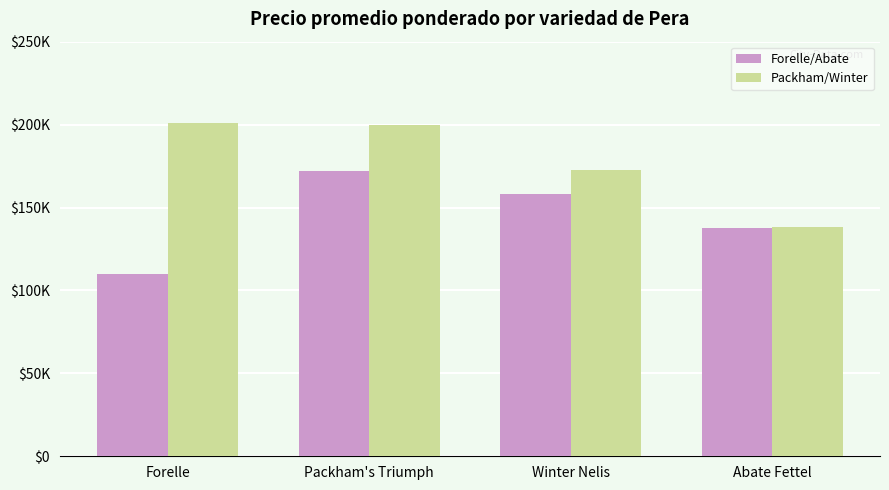

Does the chart contain any negative values?

No